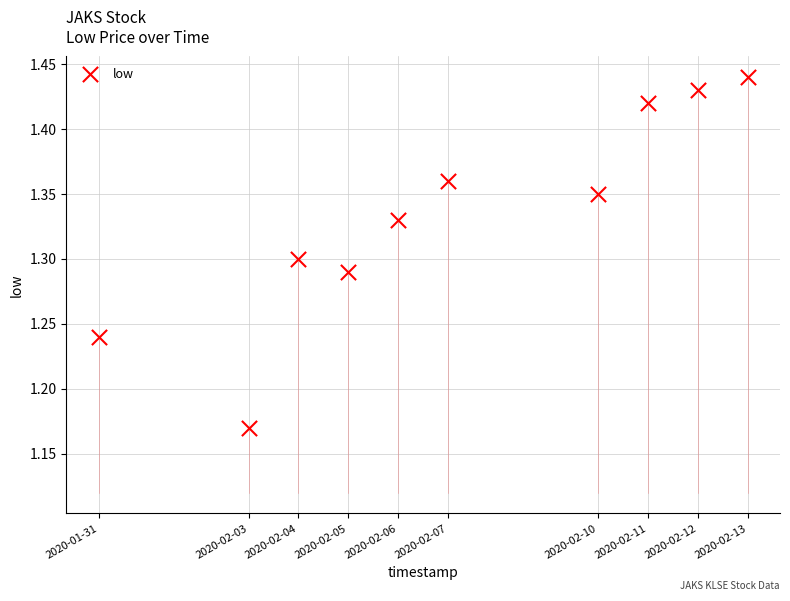

What is the range of X values (max minus min)?

1123200.0